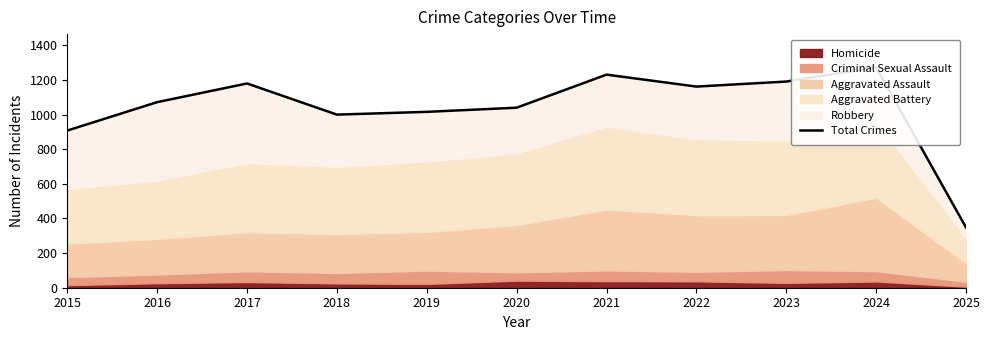

Where is the first local minimum?

2018